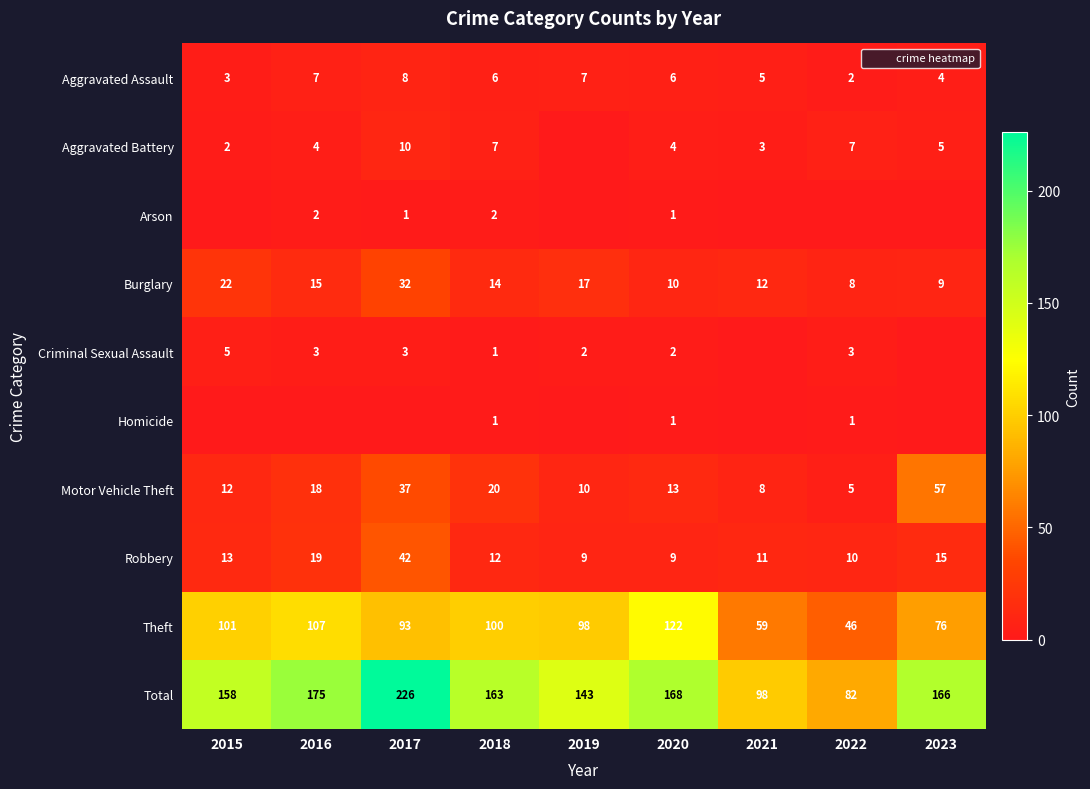

How many values in the Arson series exceed 0?

4